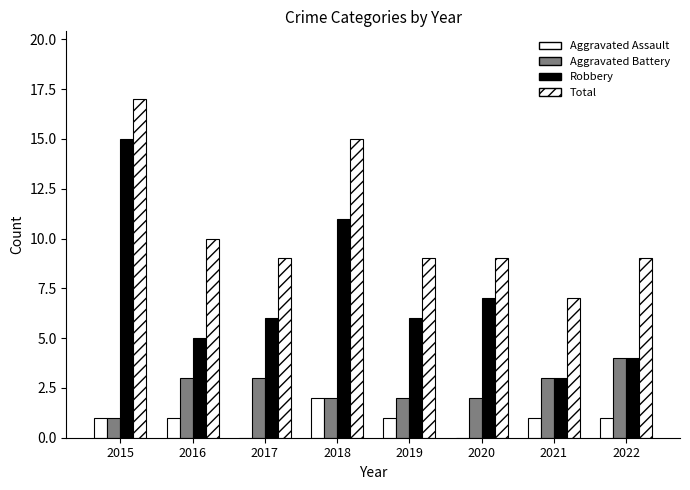

Are the bars grouped side by side (vs. stacked)?

Yes